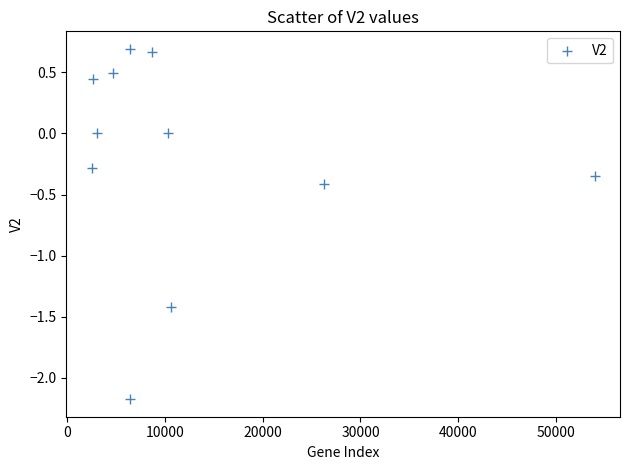

What is the range of Y values (max minus min)?

2.9